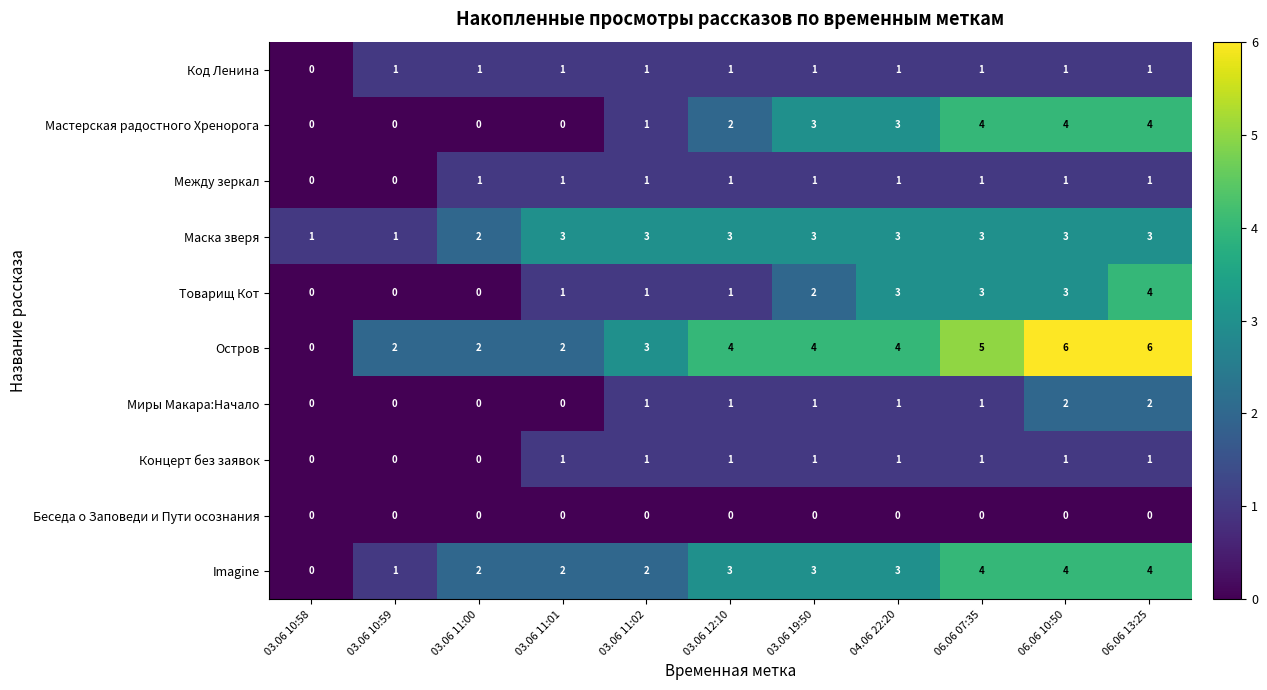

Which series has the widest spread of values?

Остров